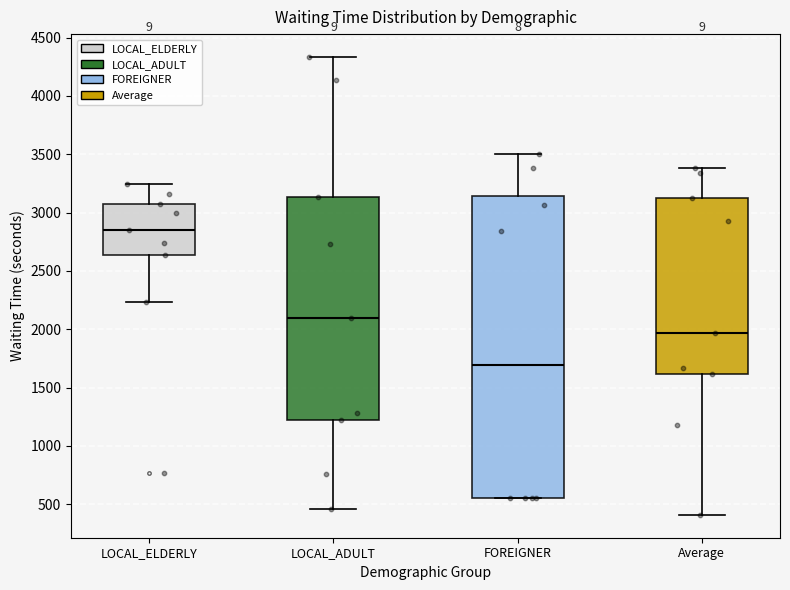

Which box is the tallest, from its lower edge to its upper edge?

FOREIGNER